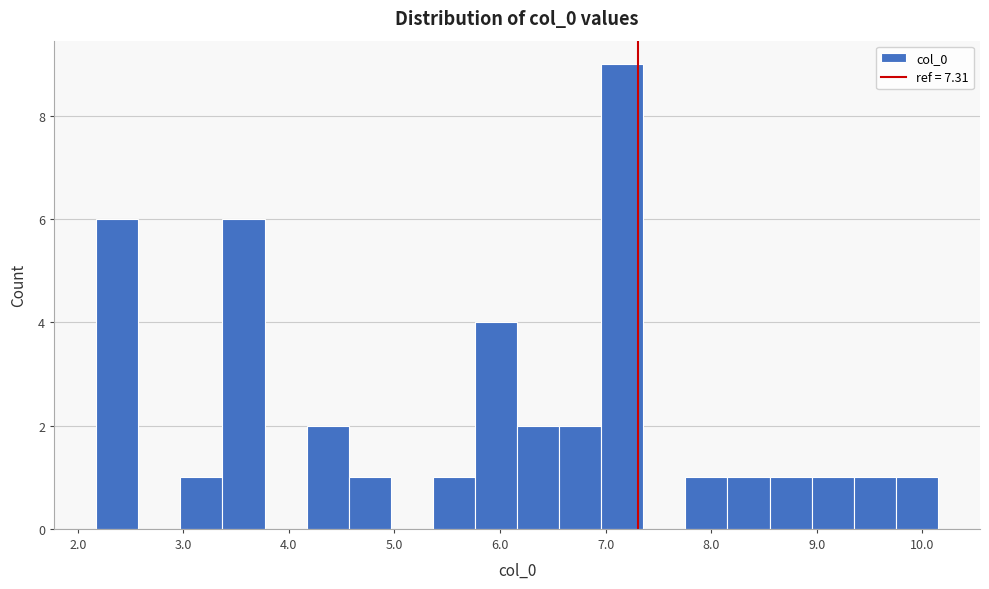

Read against the x-axis, roughly where is the centre of the tallest bar?

7.2